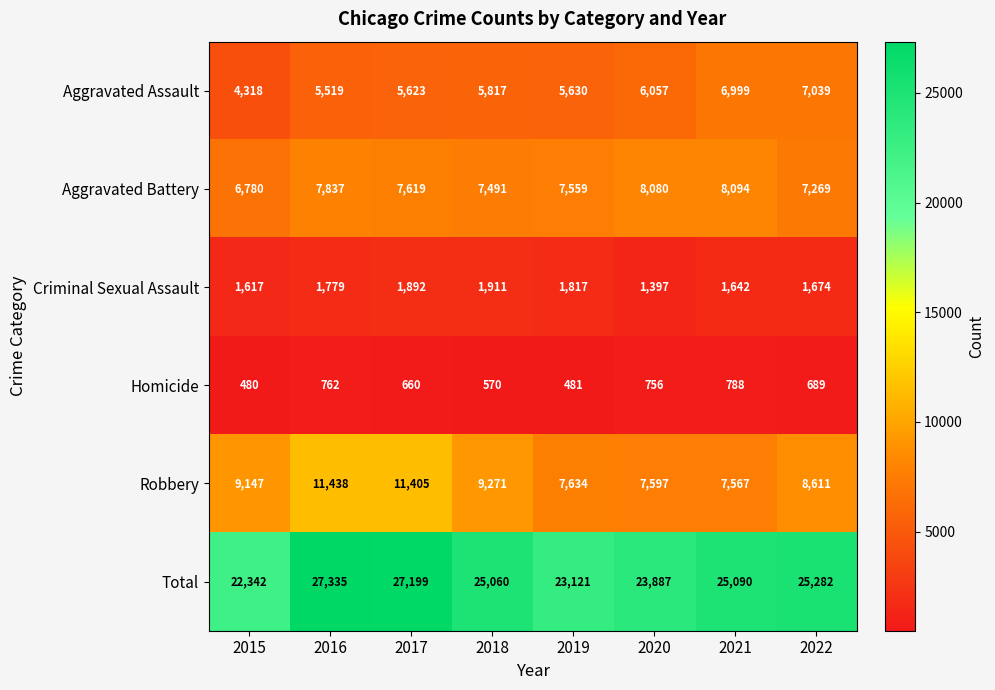

True or false: Criminal Sexual Assault has a value of 2624 at 2022.

False